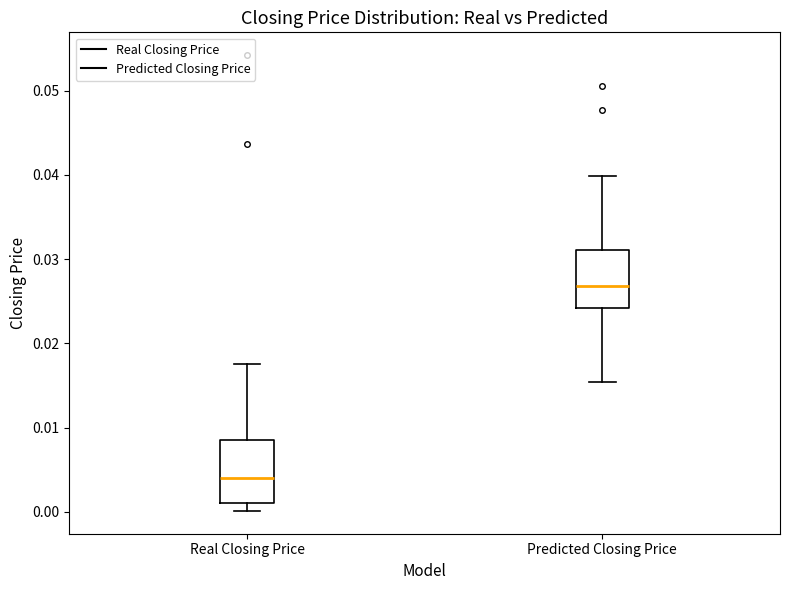

Reading left to right, read every box against the y-axis: the position of its median line, the range the box covers, and the ends of its whiskers. The values are not printed on the chart, so give them approximately, as read against the axis.

Real Closing Price: median 0.004, box 0.001 to 0.008, whiskers 0.000 to 0.018
Predicted Closing Price: median 0.027, box 0.024 to 0.031, whiskers 0.015 to 0.040